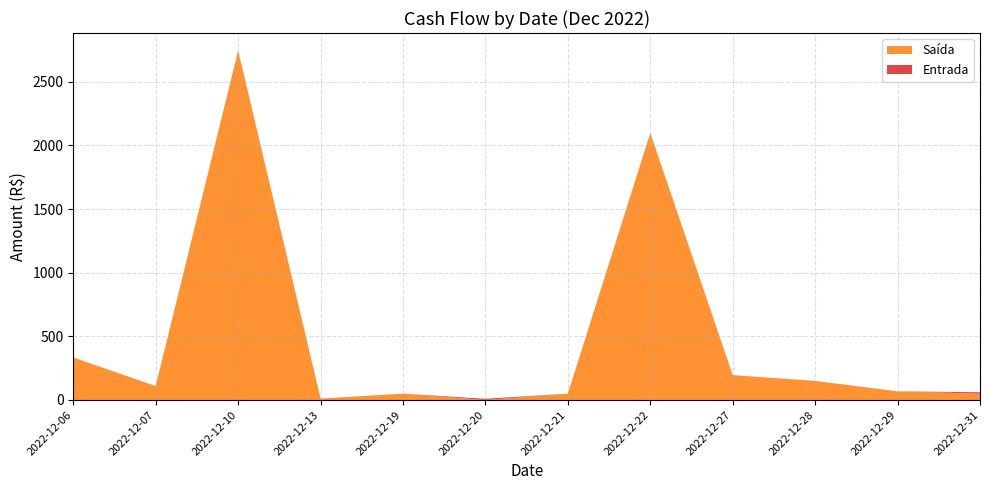

Reading left to right, transcribe all the data shown in this chart.

Saída: 2022-12-06=333.8	2022-12-07=109.9	2022-12-10=2745.0	2022-12-13=11.5	2022-12-19=50.0	2022-12-20=0.0	2022-12-21=50.0	2022-12-22=2097.0	2022-12-27=193.0	2022-12-28=150.0	2022-12-29=68.0	2022-12-31=50.0
Entrada: 2022-12-06=0.0	2022-12-07=0.0	2022-12-10=0.0	2022-12-13=0.0	2022-12-19=0.0	2022-12-20=9.6	2022-12-21=0.0	2022-12-22=0.0	2022-12-27=2.0	2022-12-28=0.0	2022-12-29=0.0	2022-12-31=10.8